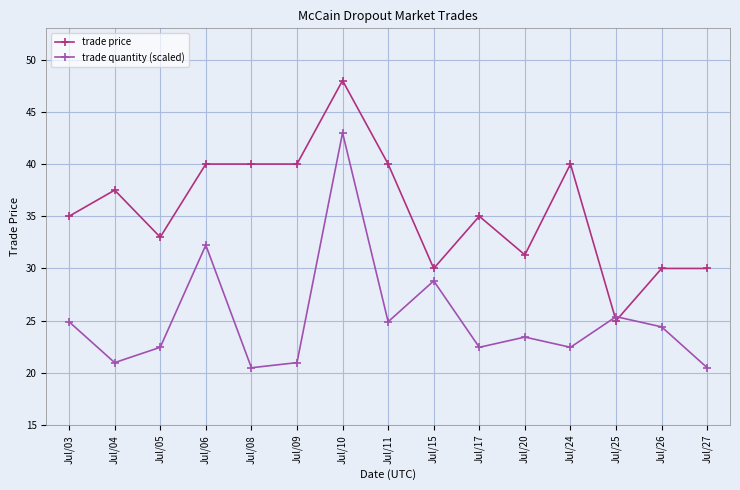

The trade price series shows 52.8 at Jul/24. True or false?

False